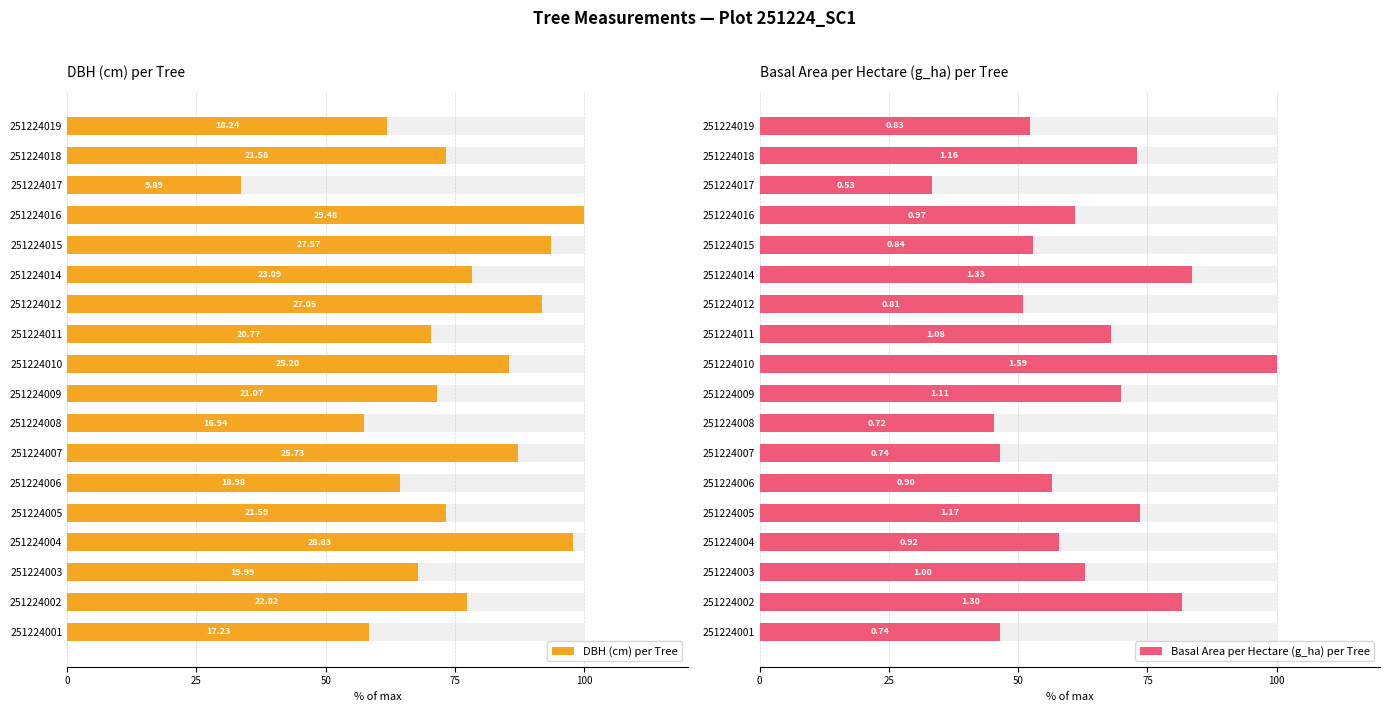

How many groups of bars are there?

18